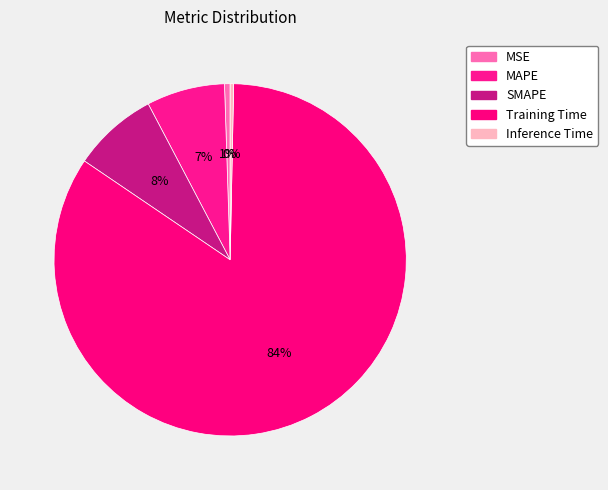

Is there any slice that represents more than half of the pie?

Yes